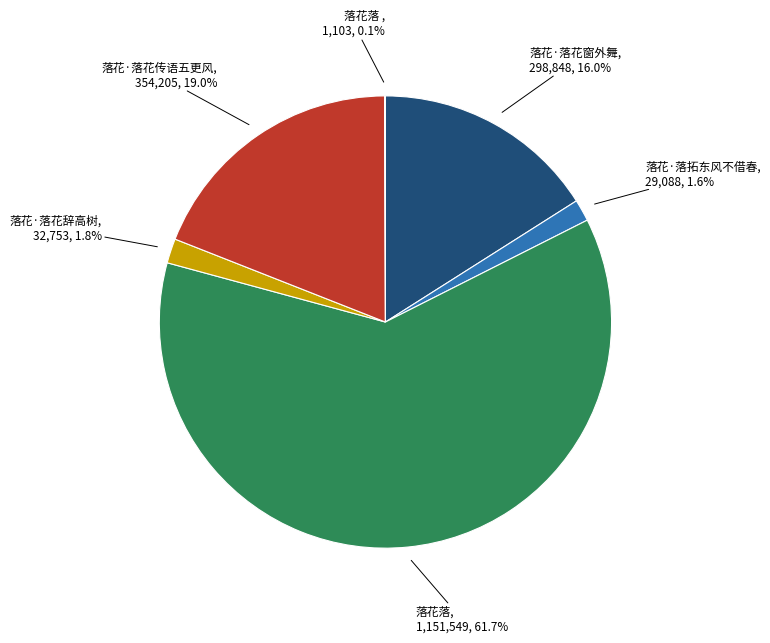

Is there any slice that represents more than half of the pie?

Yes